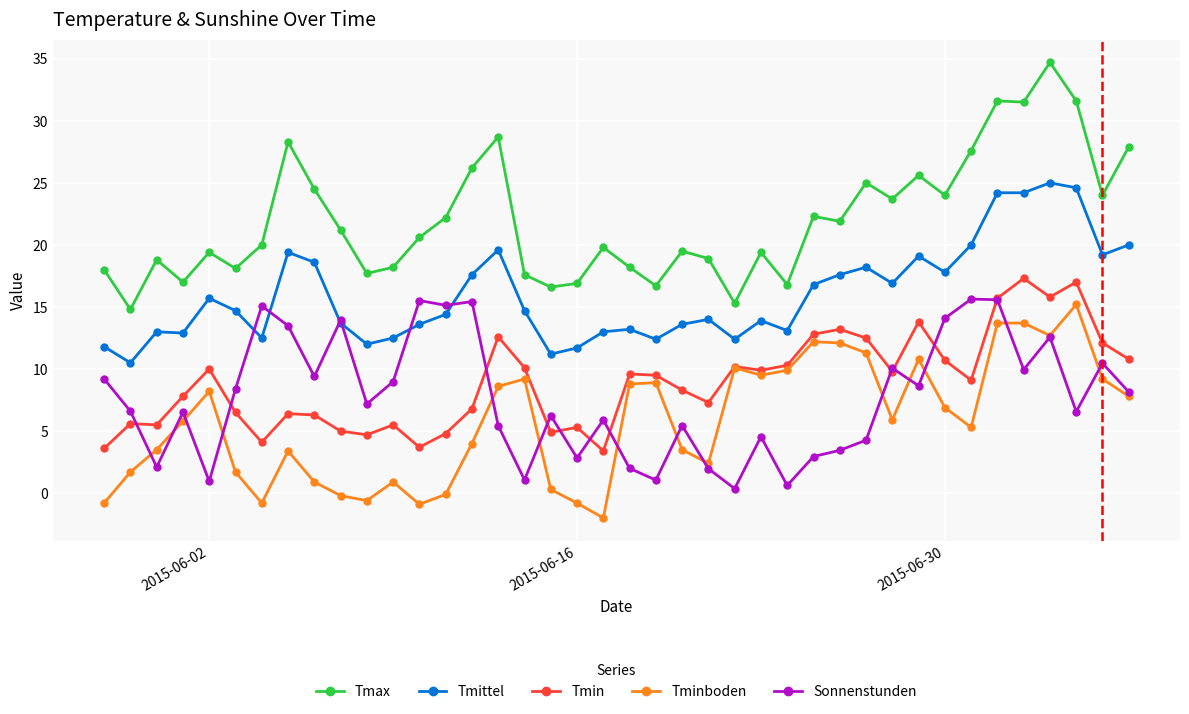

Which series has the widest spread of values?

Tmax